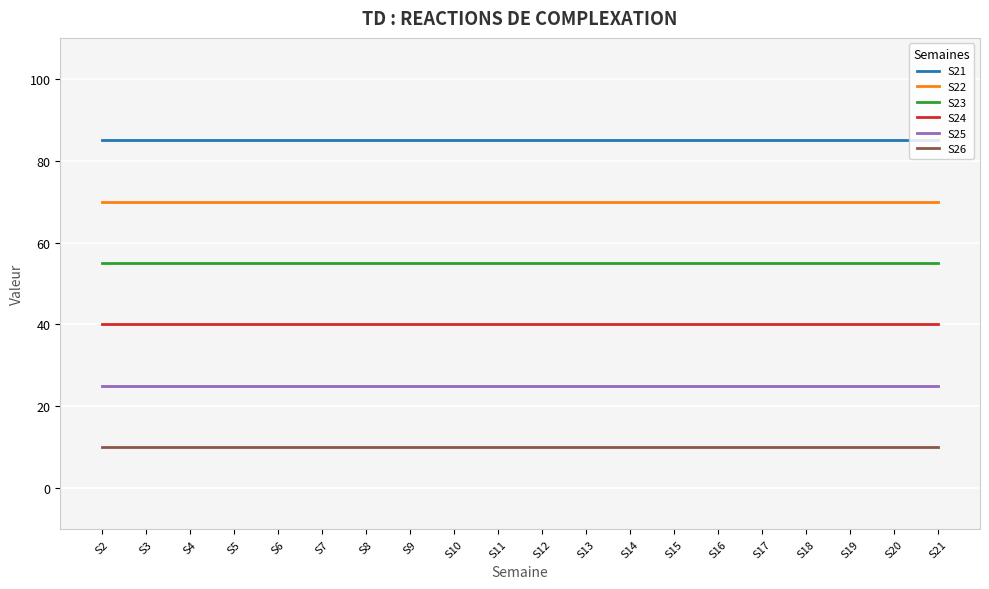

At how many categories does at least one series exceed 32?

20